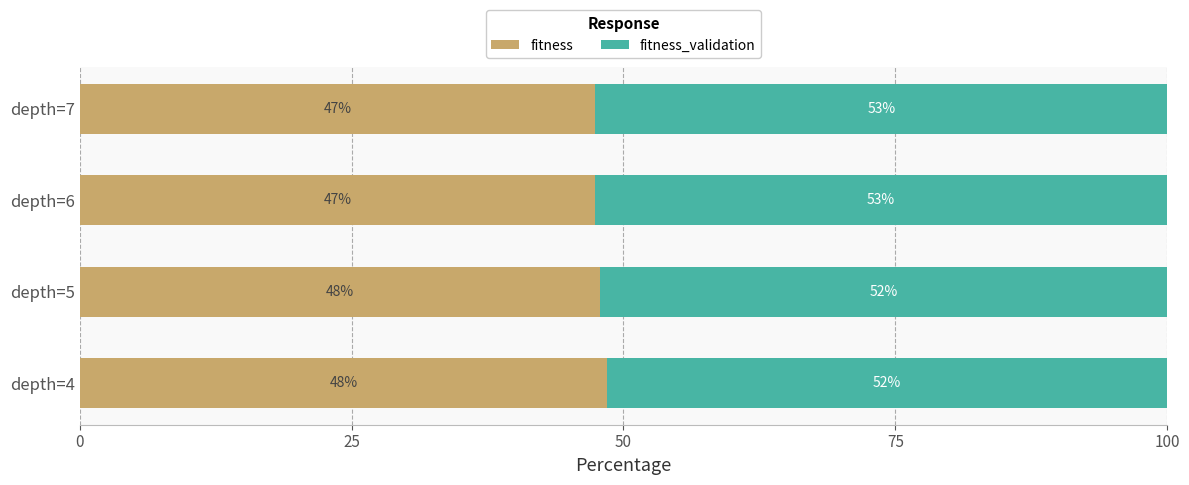

What is the maximum value for fitness?

48.5